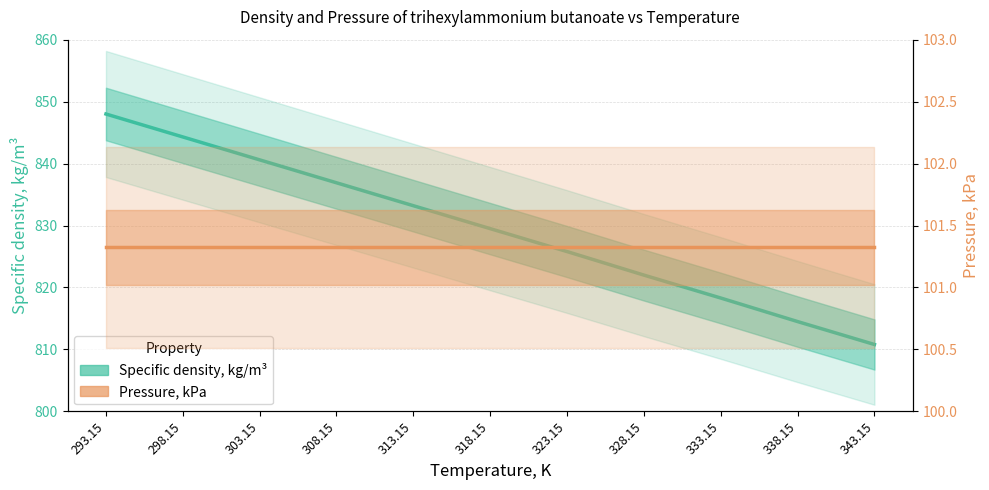

At which category is the sum across all series the highest?

293.15